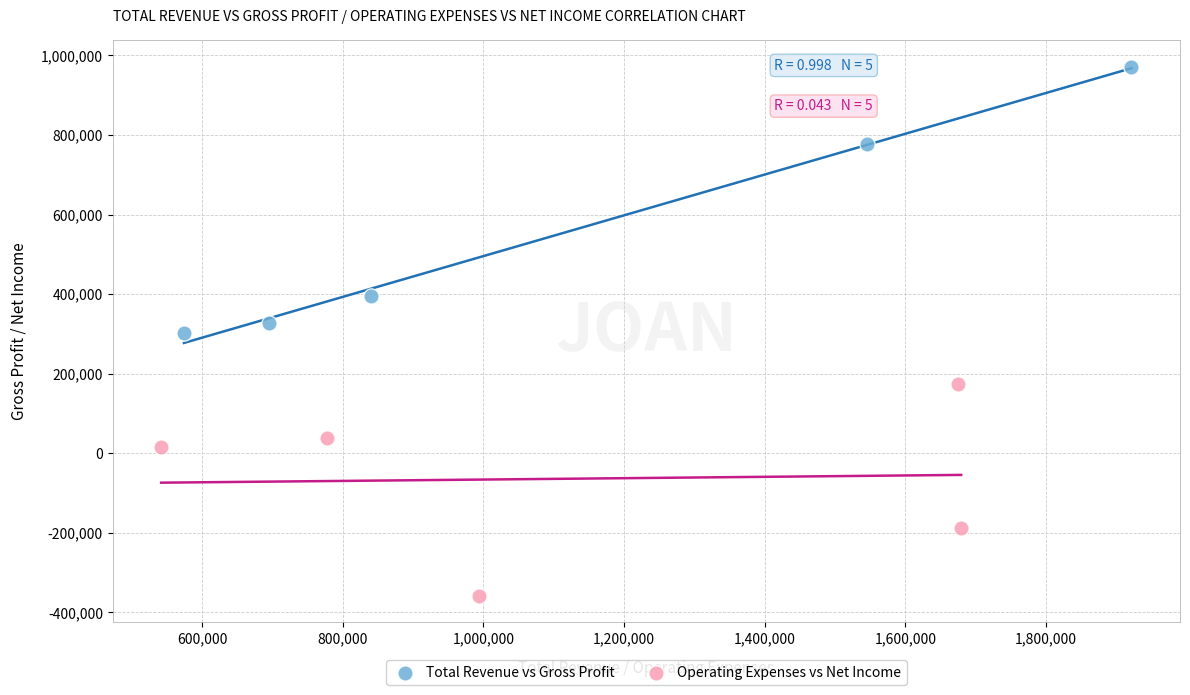

What are all the series names shown in the legend?

Total Revenue vs Gross Profit, Operating Expenses vs Net Income